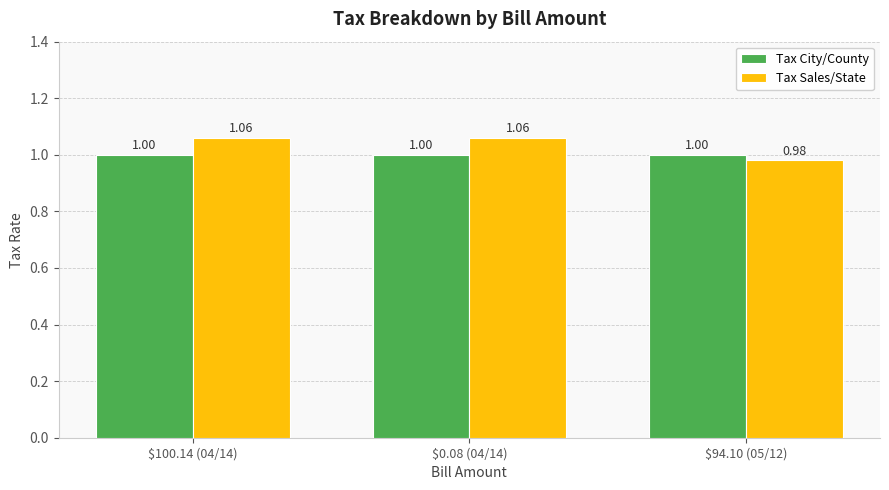

Which series has the largest range (max minus min)?

Tax Sales/State